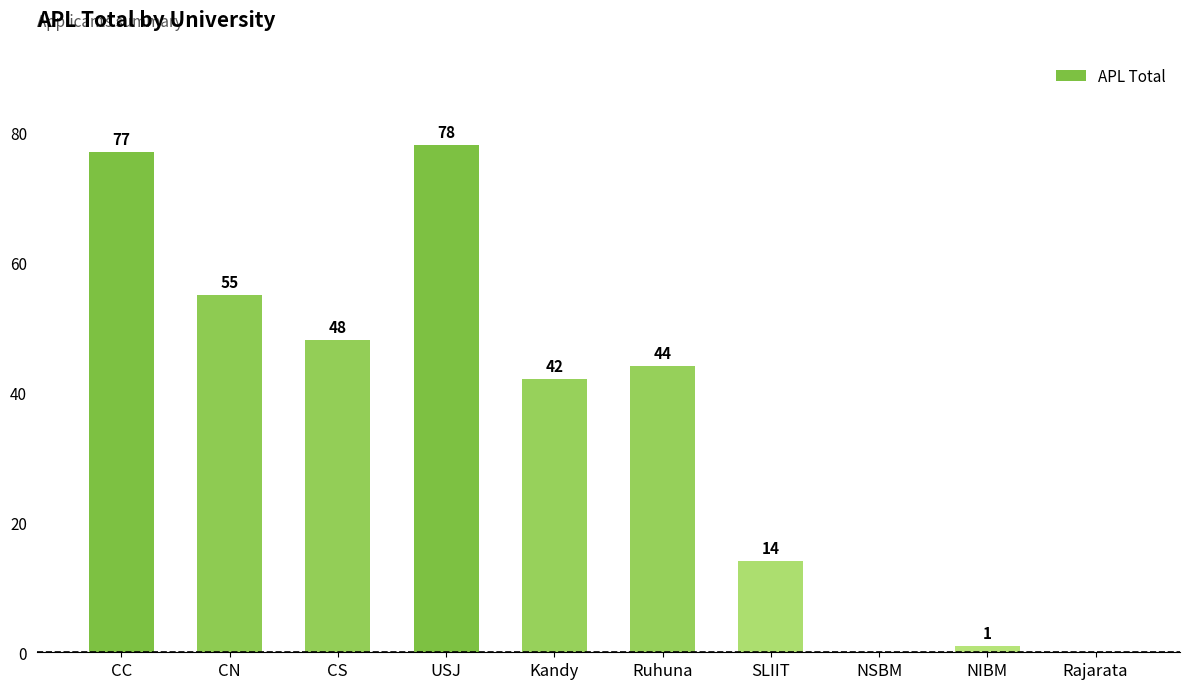

What is the change in value from Kandy to SLIIT?

-28